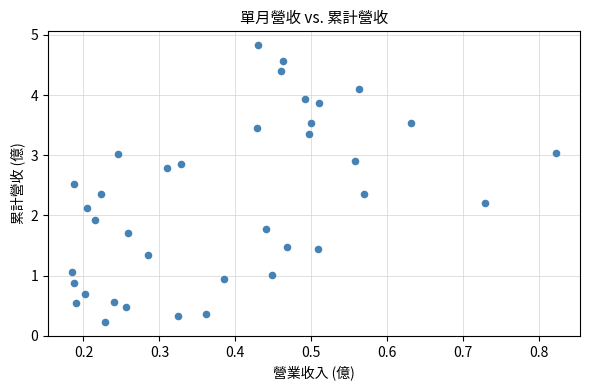

What is the range of X values (max minus min)?

0.6